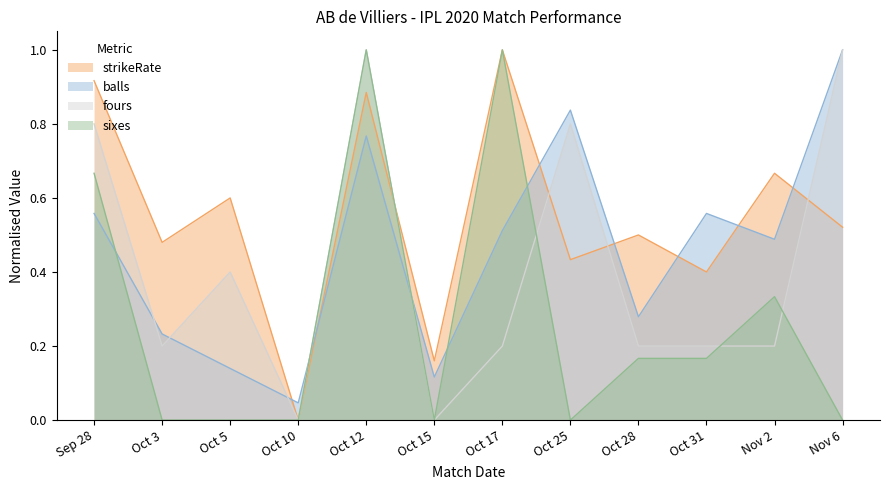

Which series has the largest total across all categories?

strikeRate